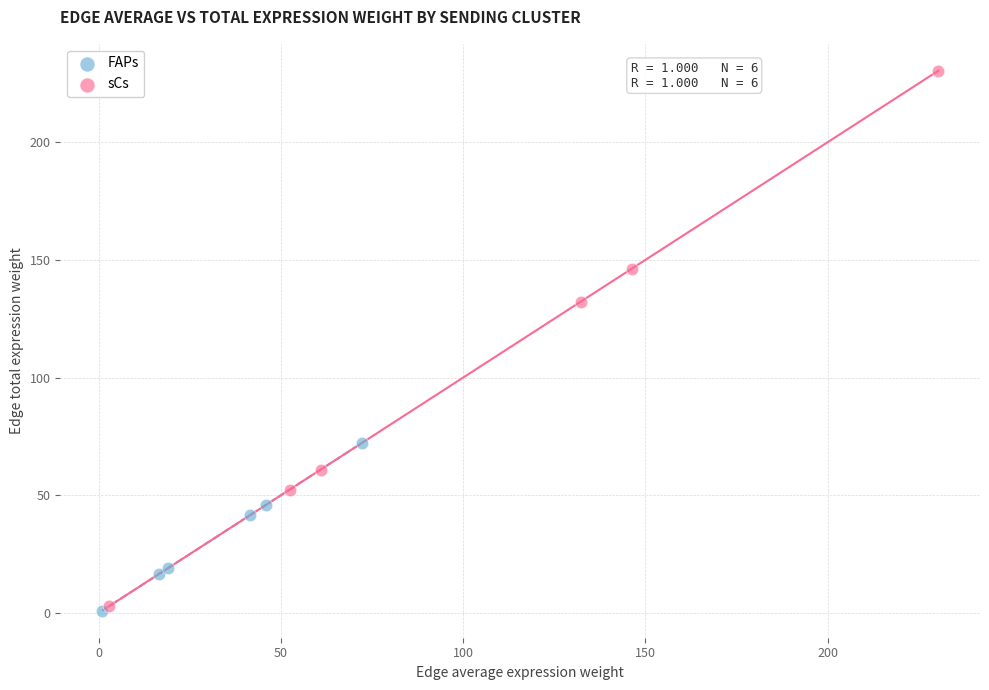

Which series reaches the maximum Y coordinate?

sCs